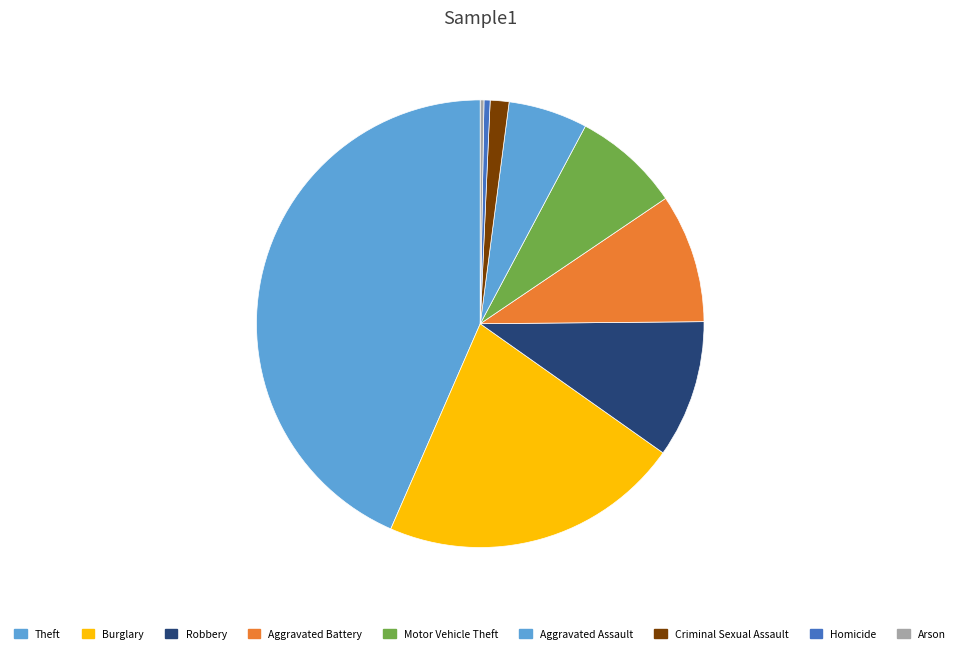

Is Homicide the majority of the pie?

No